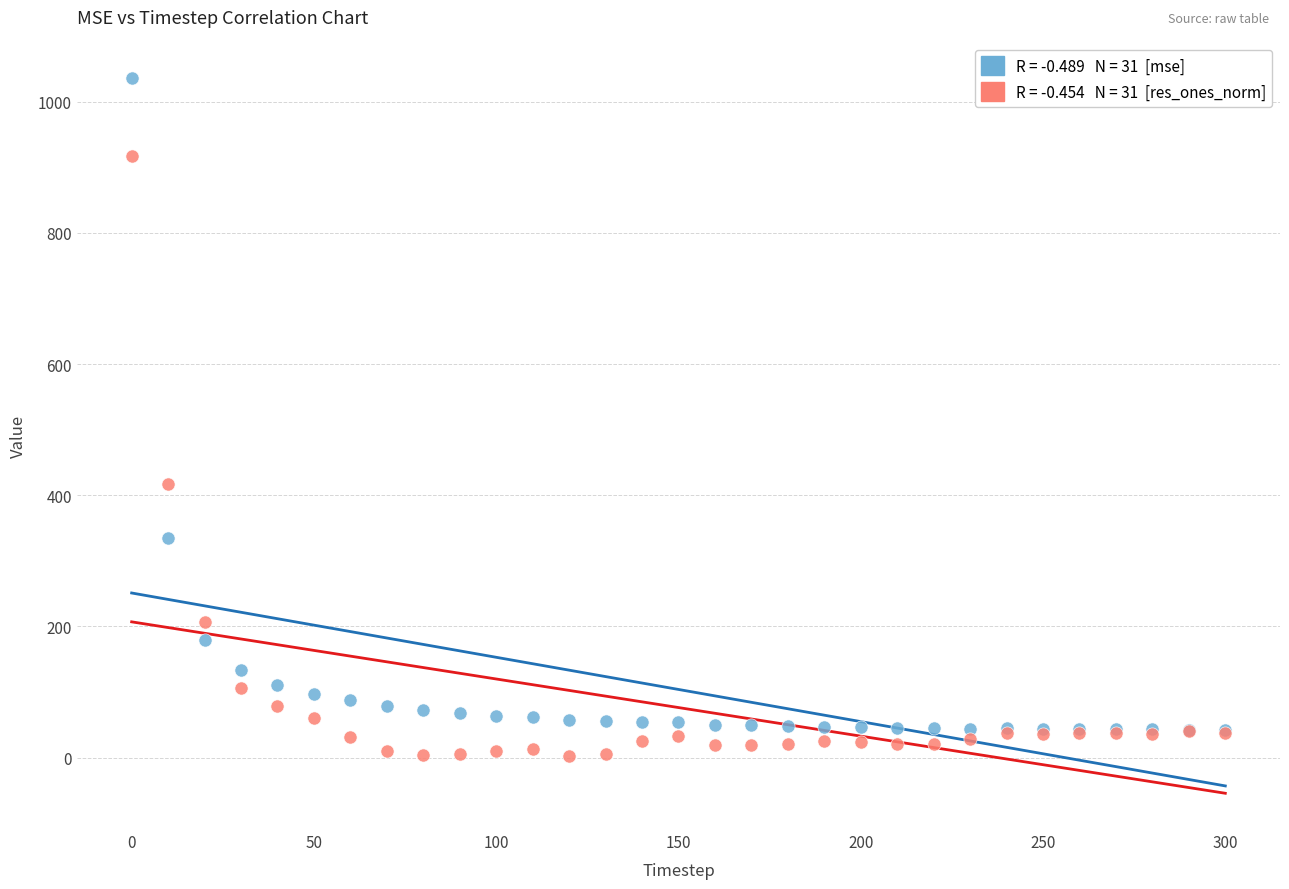

Across all series, what Y value is closest to 519?

416.6